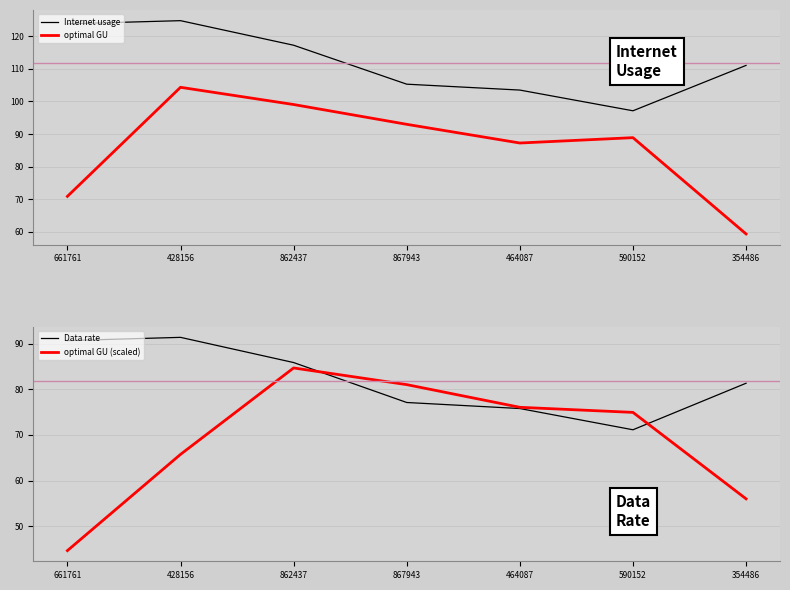

Rank the categories by Internet usage value from highest to lowest.

428156, 661761, 862437, 354486, 867943, 464087, 590152